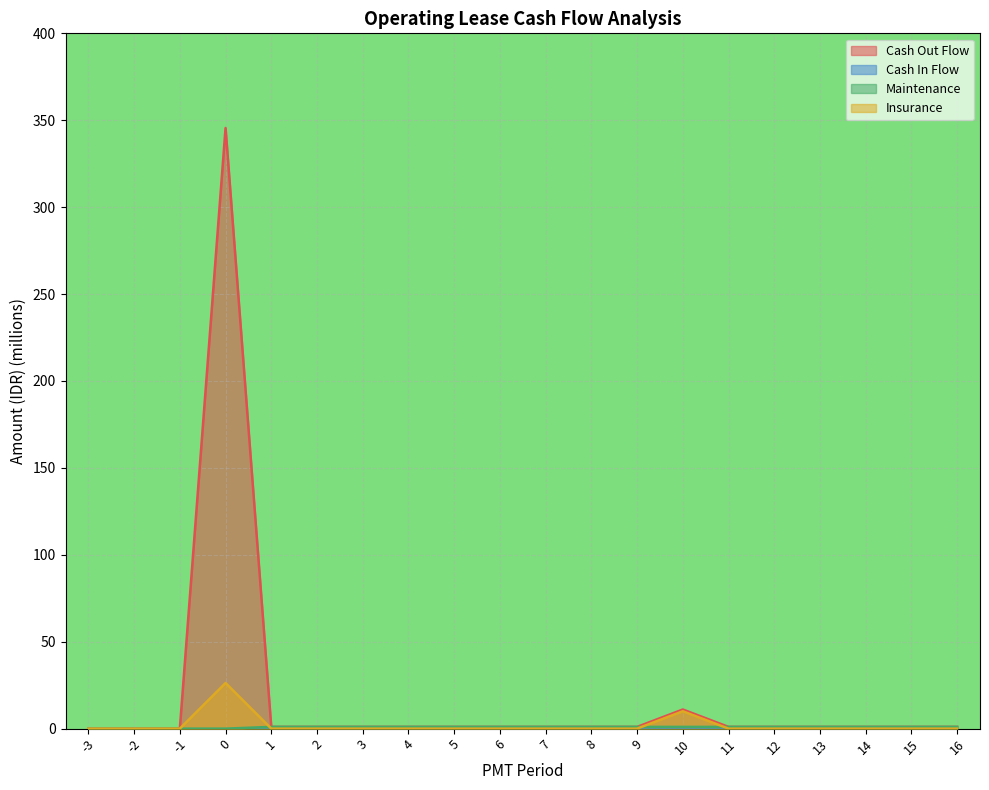

Which series has the largest total across all categories?

Cash Out Flow